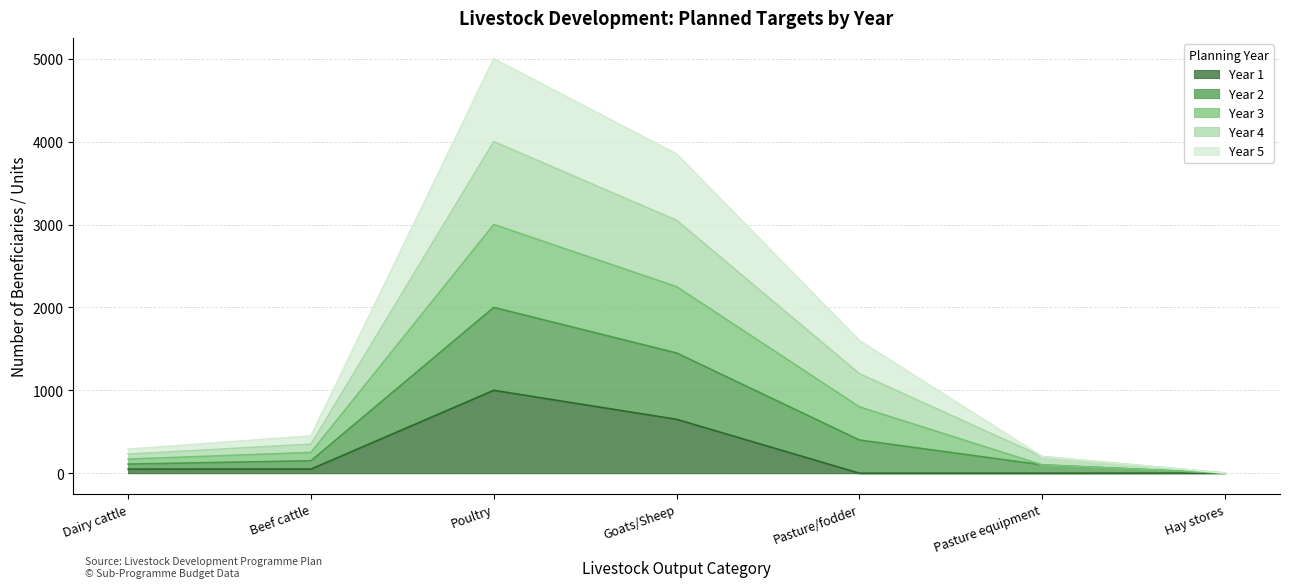

What is the label of the 2nd point from the right?

Pasture equipment